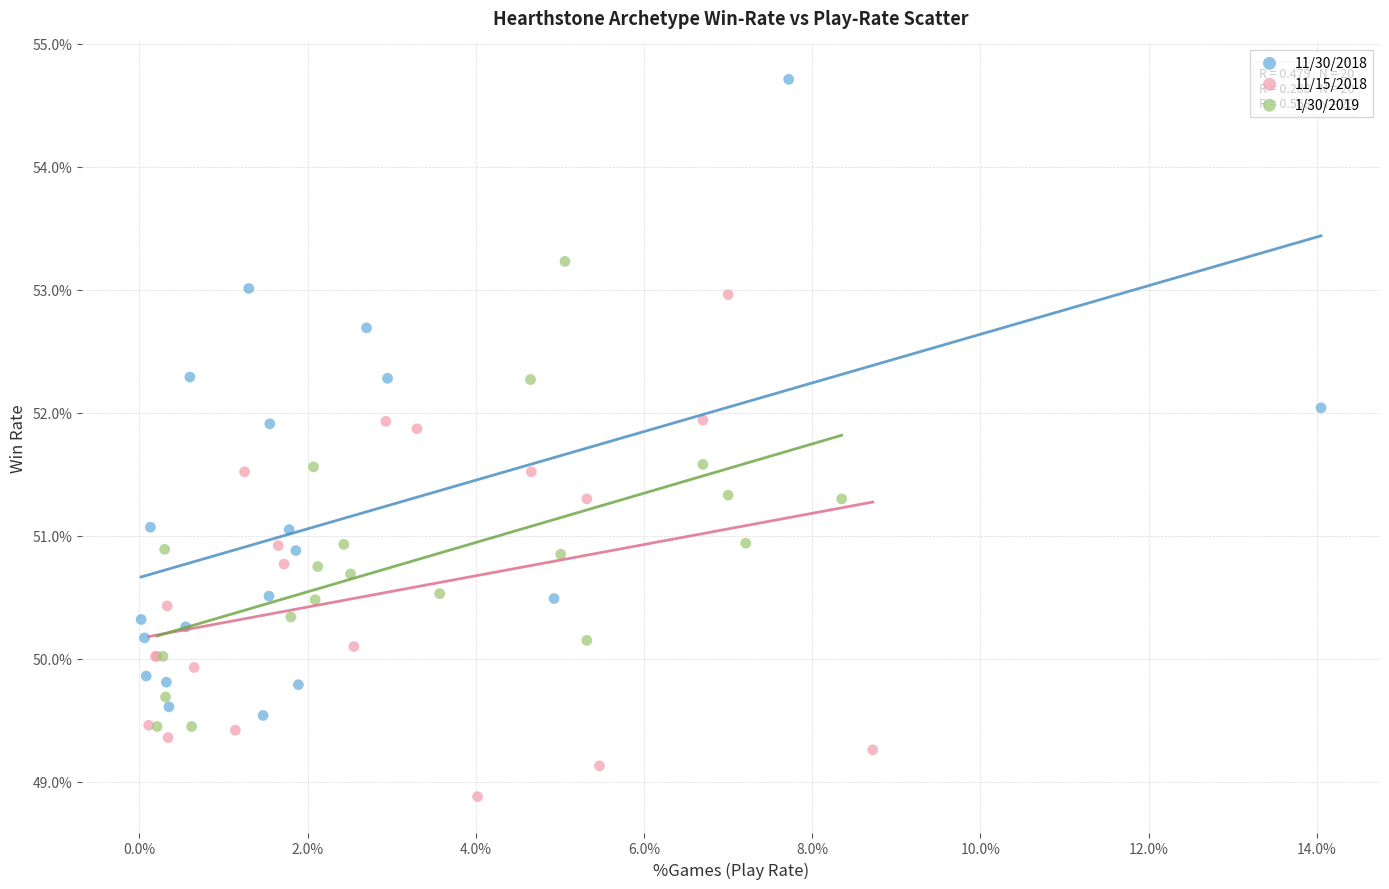

Which series has the largest Y range (max minus min)?

11/30/2018